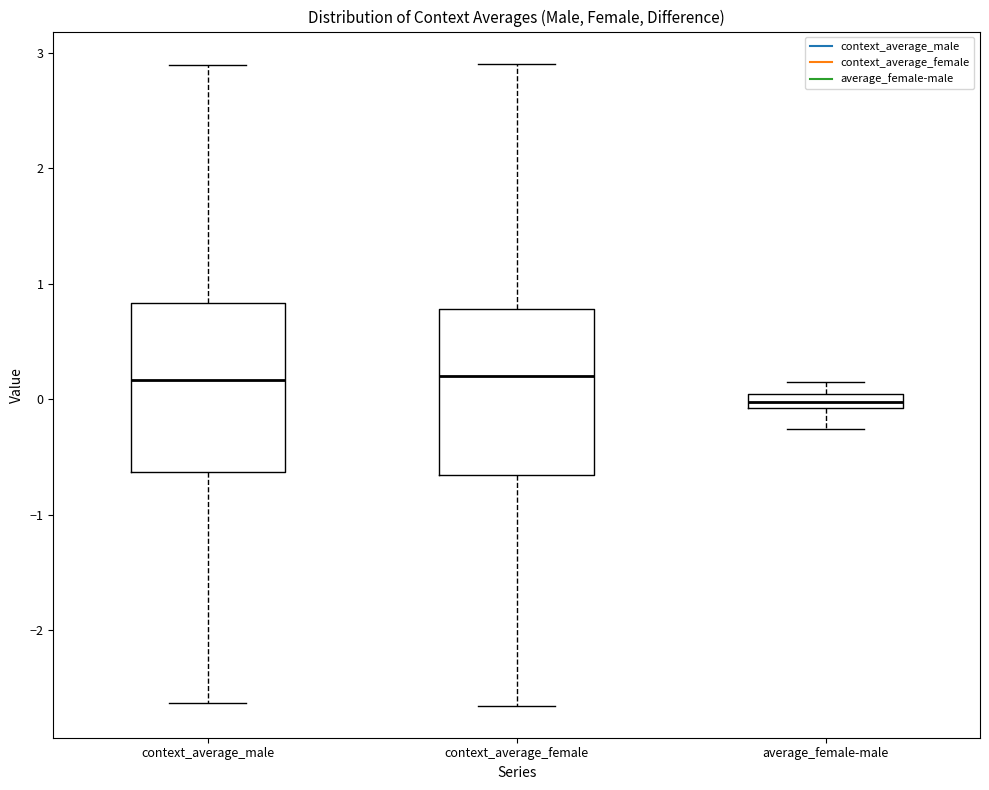

Where is the lower edge of the box for context_average_male on the y-axis? The values are not printed on the chart, so give them approximately, as read against the axis.

-0.6